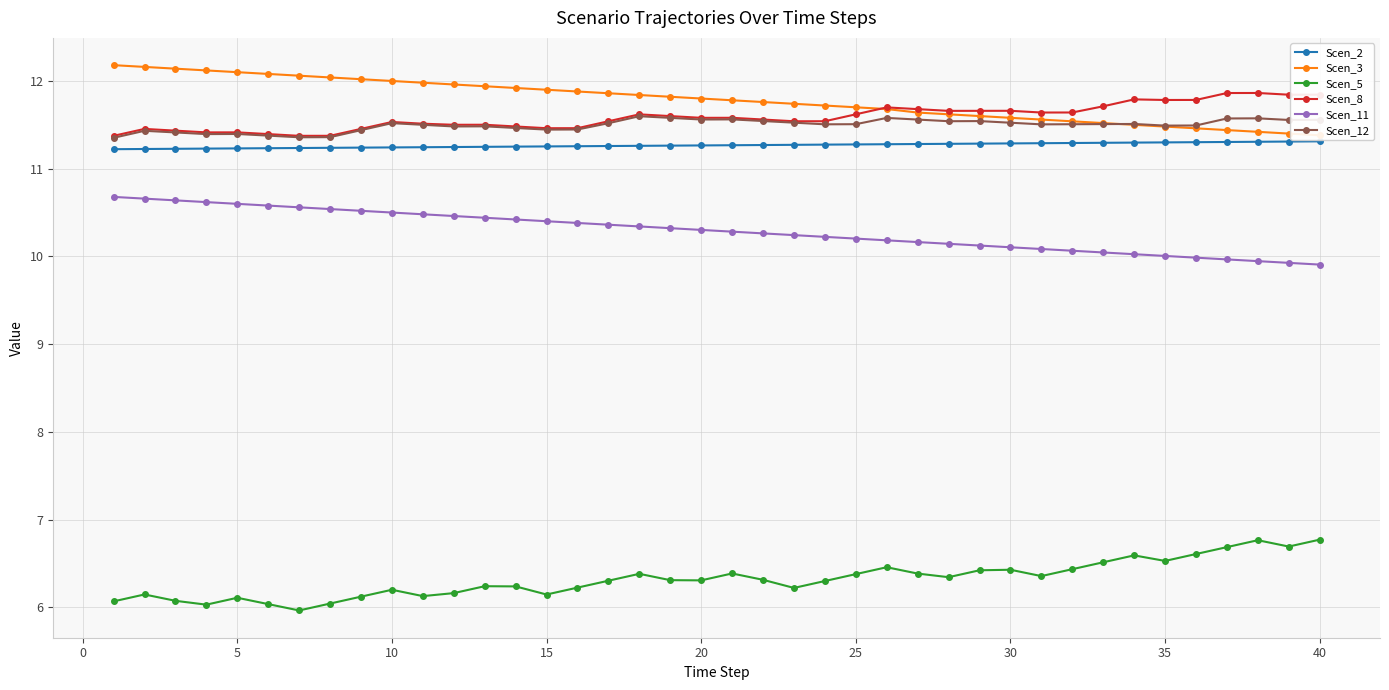

At how many categories does at least one series exceed 11?

40